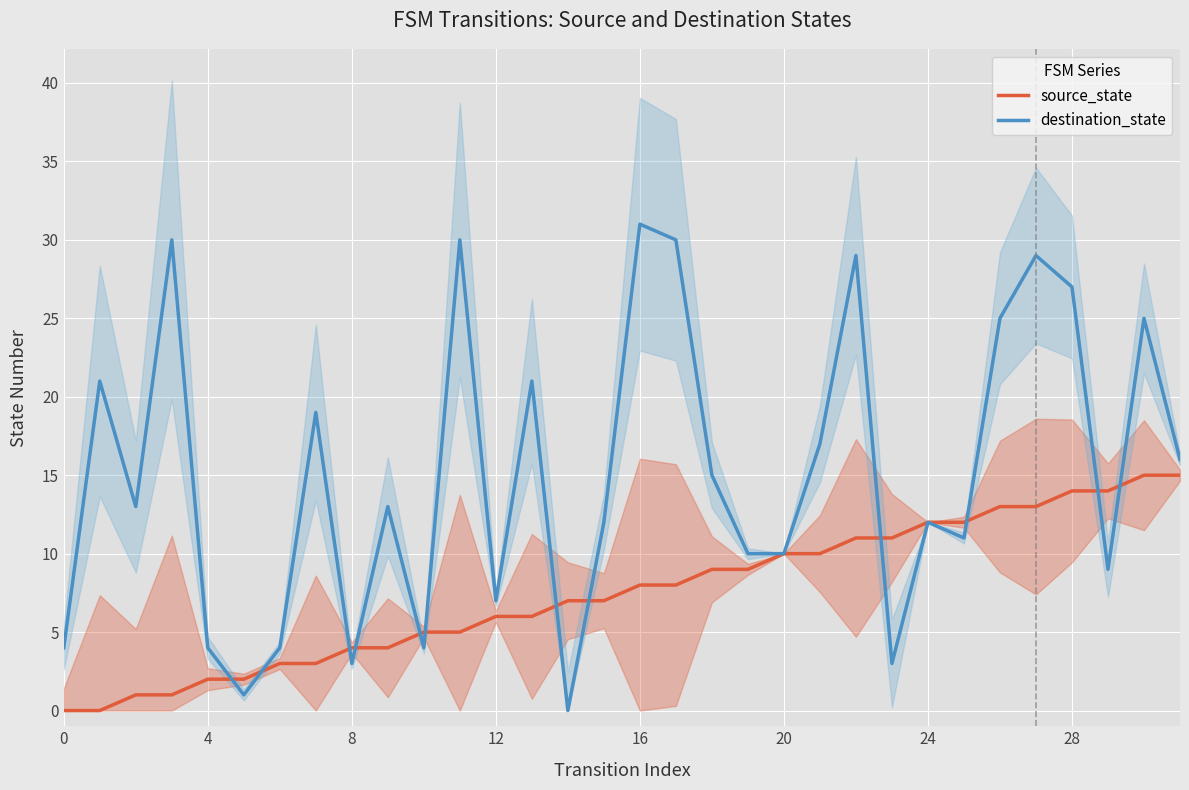

The destination_state series shows 10 at 12. True or false?

False